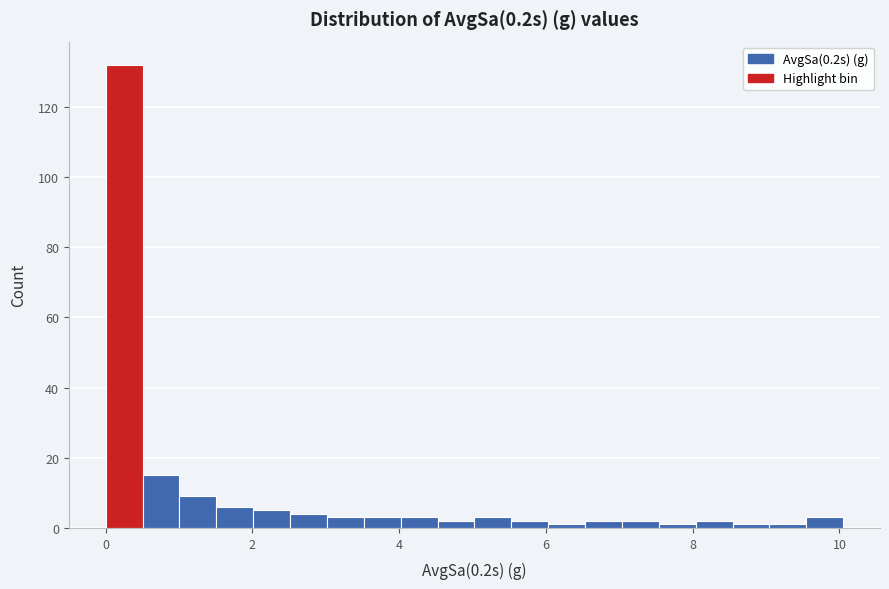

Around what value on the x-axis is the tallest bar? Give the approximate position of its centre, as read against the axis.

0.2